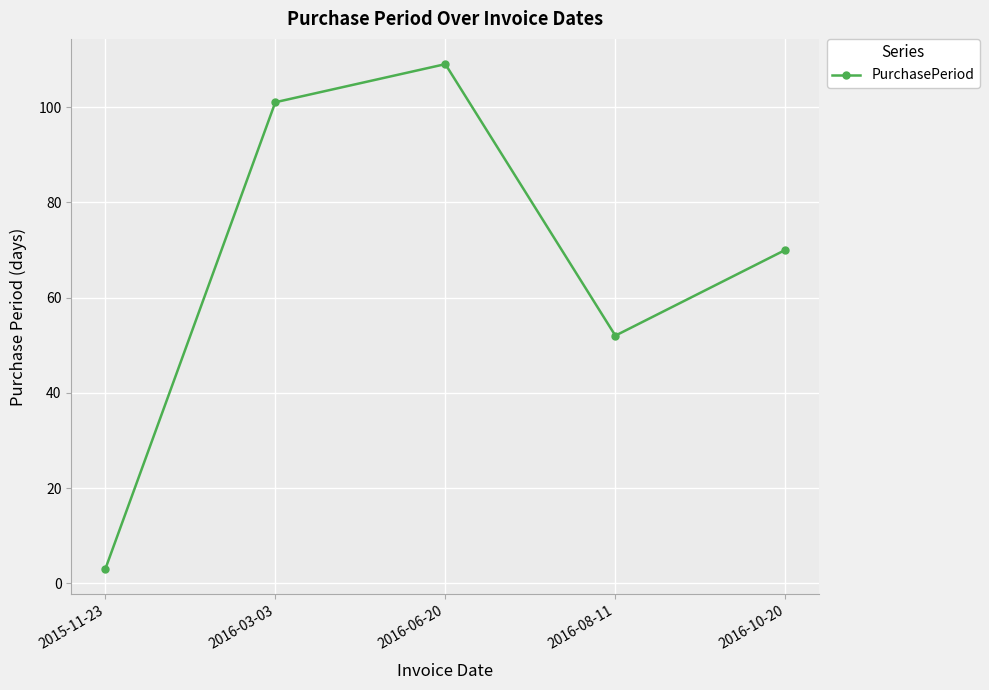

How many series are shown in this chart?

1